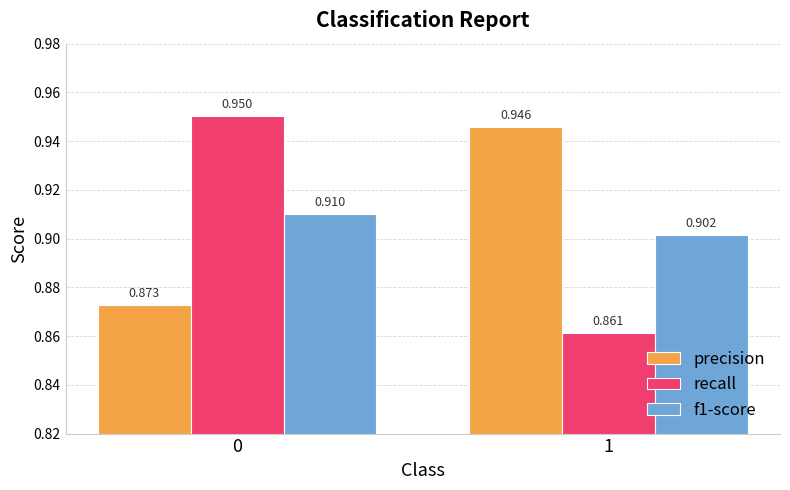

How many bars are there in each group?

3